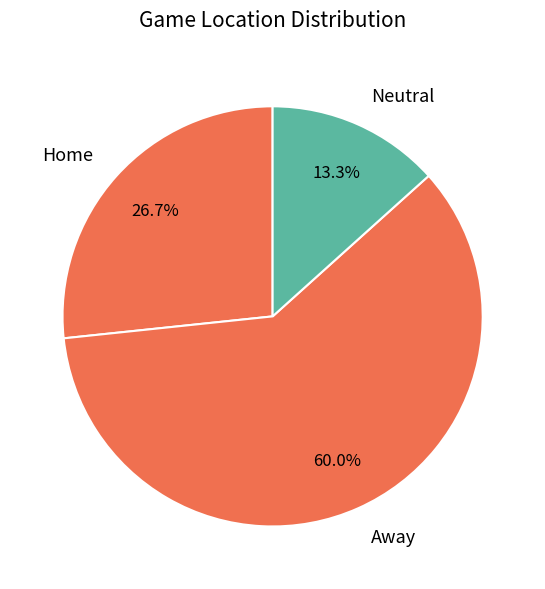

Approximately how many times larger is the value at Neutral compared to Home?

0.5